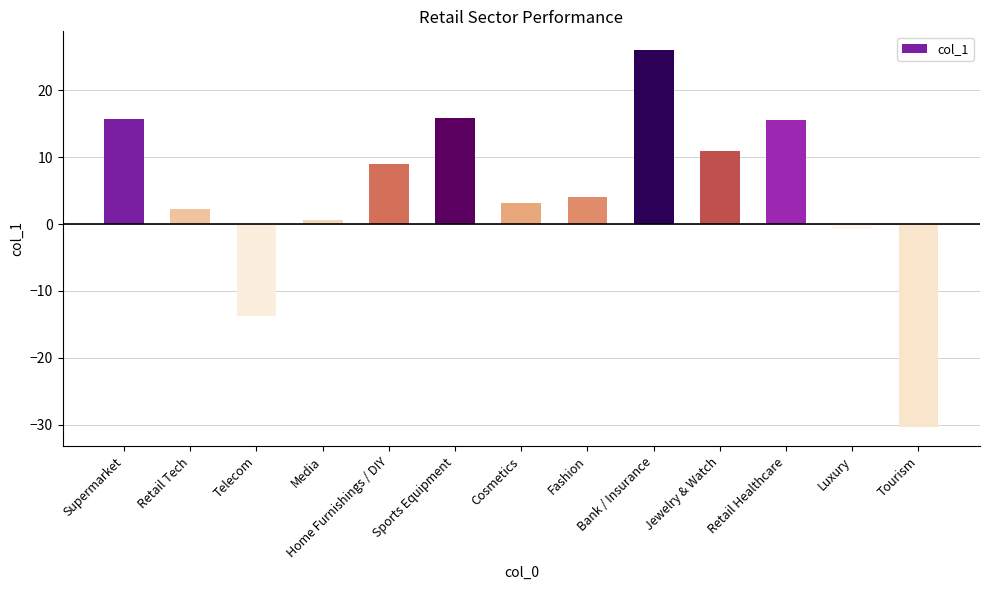

The value at Retail Tech is 2.3. True or false?

True